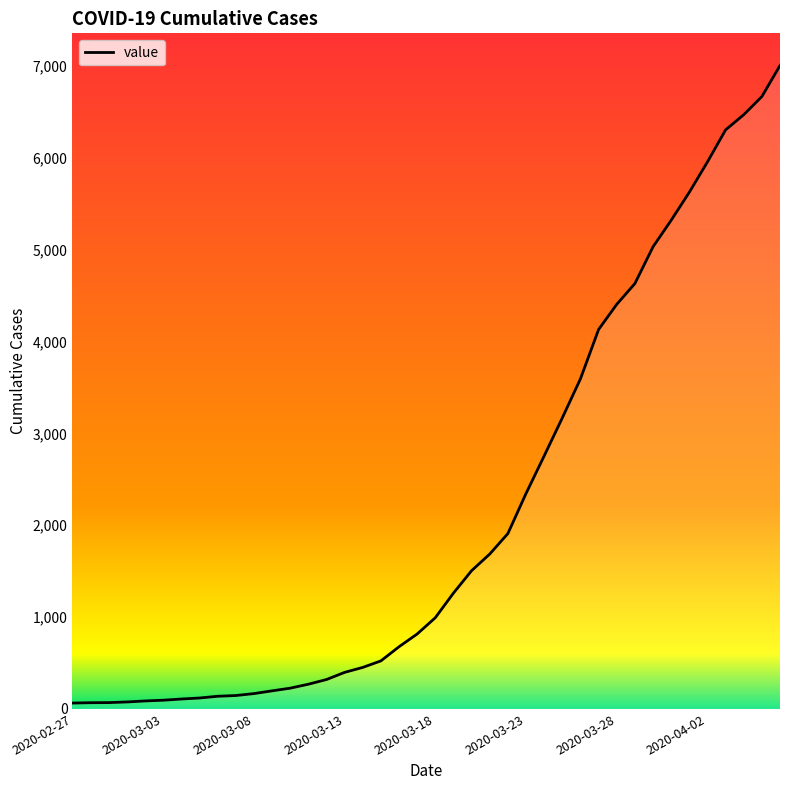

What is the greatest value displayed?

7004